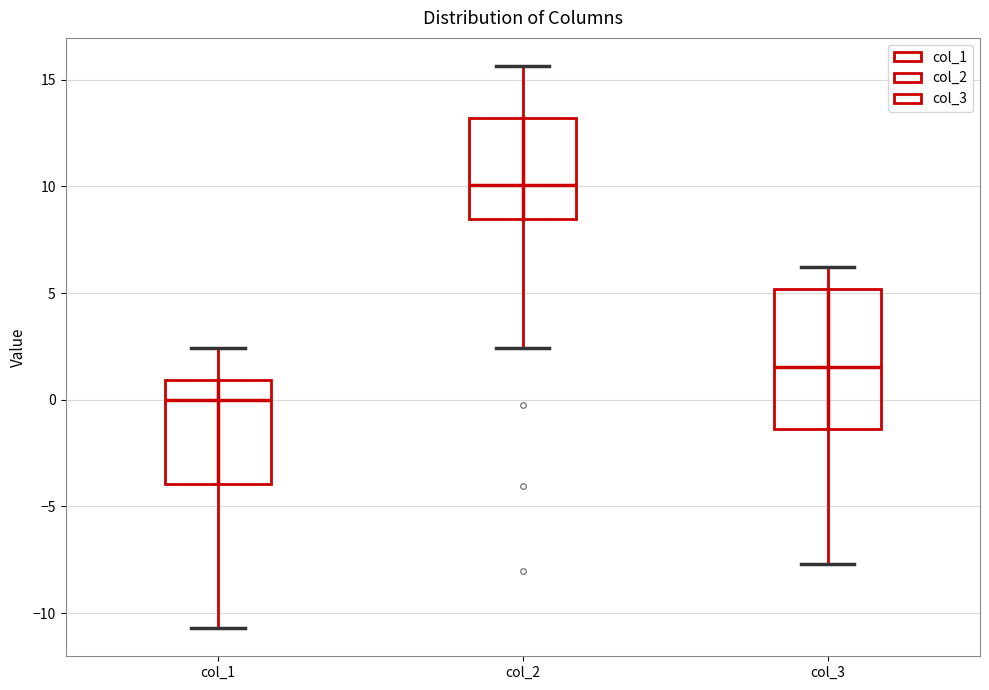

Comparing the boxes themselves (not the whiskers), which one is the tallest?

col_3